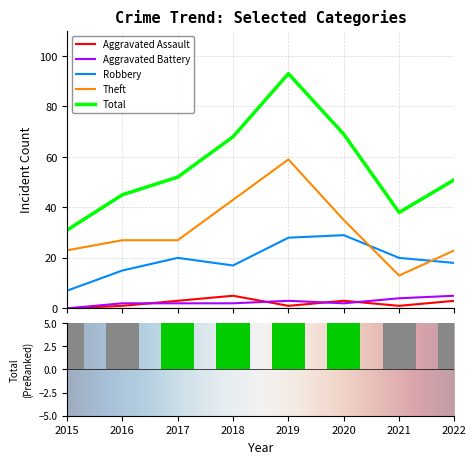

What is the average value of the Robbery series?

19